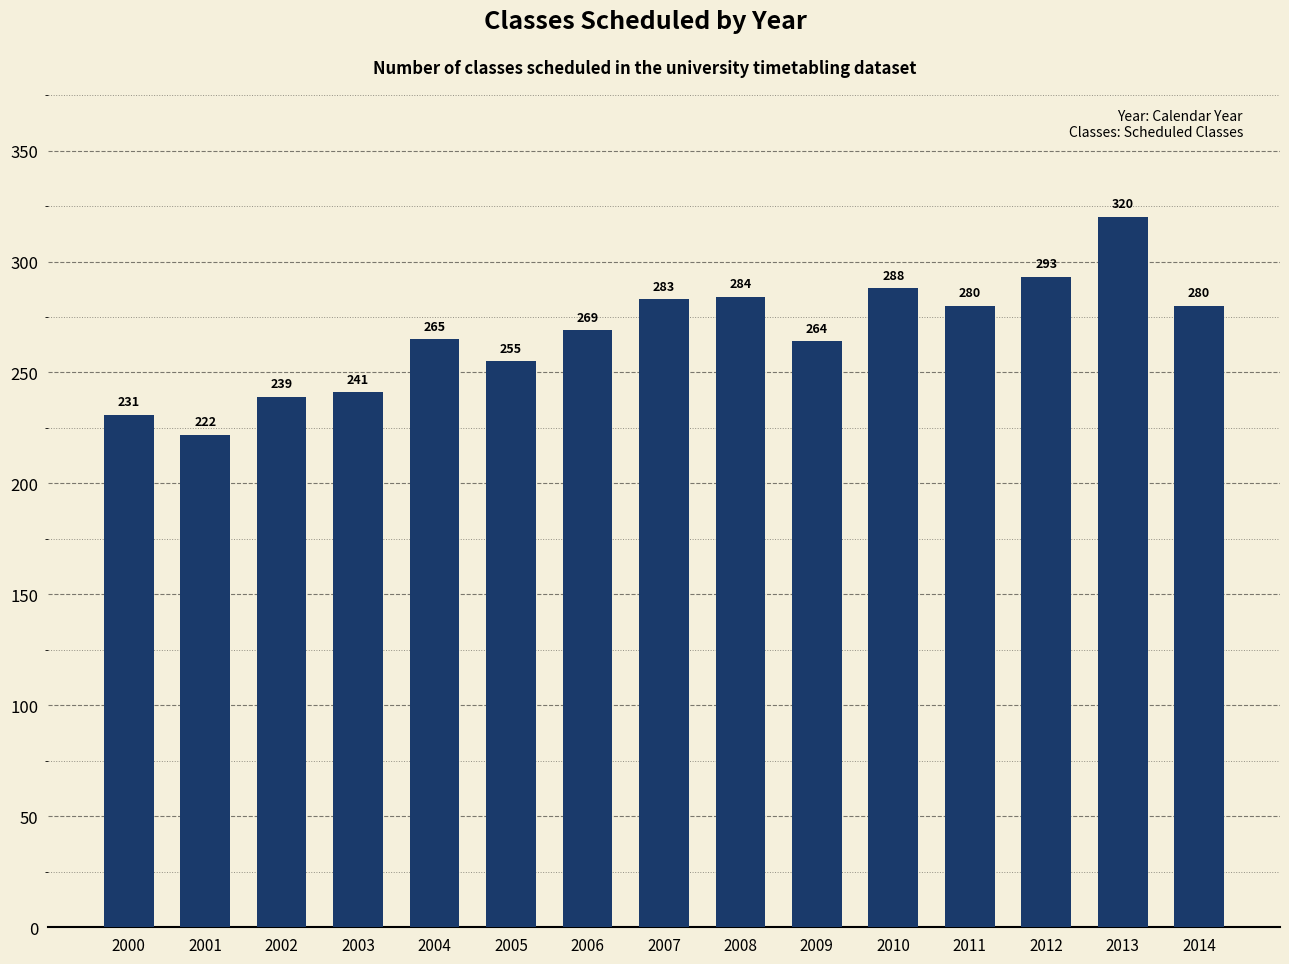

At which label is the value closest to 271?

2006